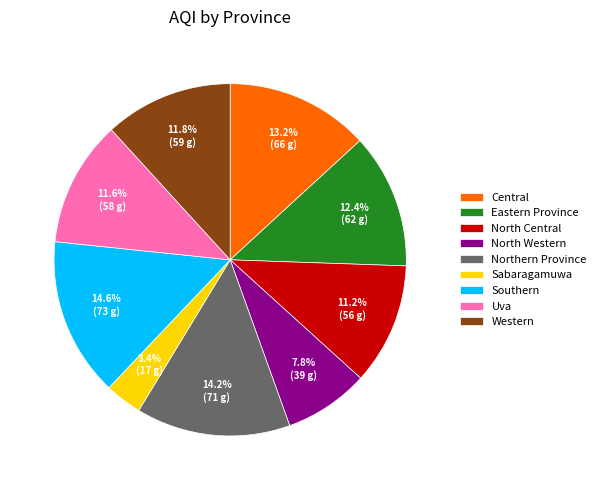

How many slices are in this pie chart?

9